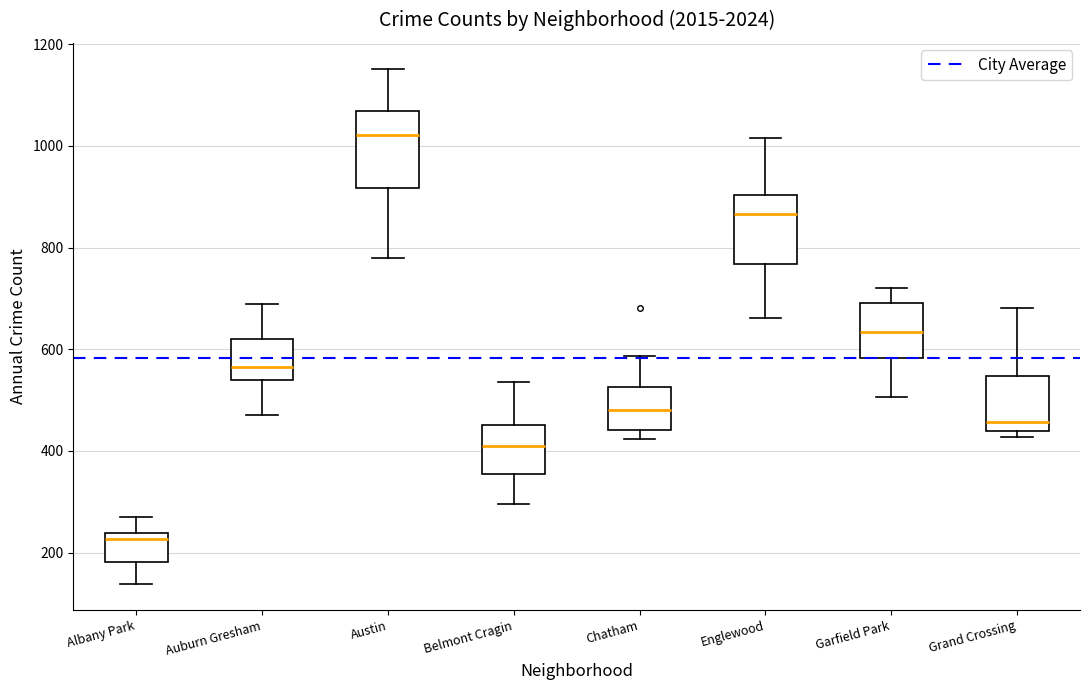

Reading left to right, transcribe this box plot: for each box, give where its median line is, the range the box spans, and where its two whiskers end, as read against the y-axis. The values are not printed on the chart, so give them approximately, as read against the axis.

Albany Park: median 220, box 180 to 240, whiskers 140 to 260
Auburn Gresham: median 560, box 540 to 620, whiskers 480 to 680
Austin: median 1020, box 920 to 1060, whiskers 780 to 1160
Belmont Cragin: median 400, box 360 to 460, whiskers 300 to 540
Chatham: median 480, box 440 to 520, whiskers 420 to 580
Englewood: median 860, box 760 to 900, whiskers 660 to 1020
Garfield Park: median 640, box 580 to 700, whiskers 500 to 720
Grand Crossing: median 460, box 440 to 540, whiskers 420 to 680